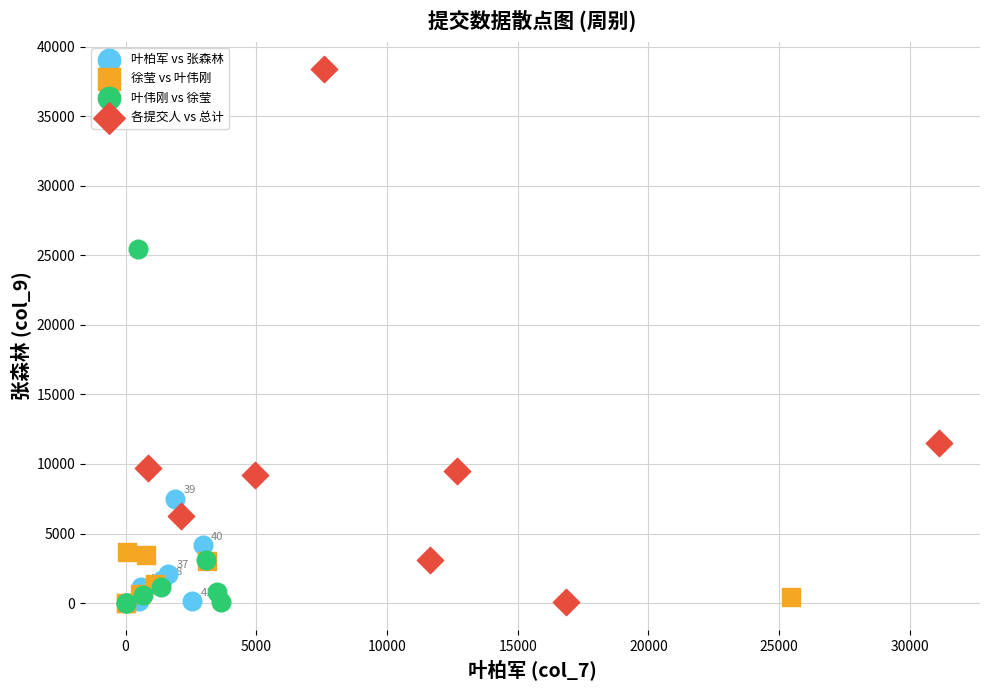

Which series reaches the maximum Y coordinate?

各提交人 vs 总计